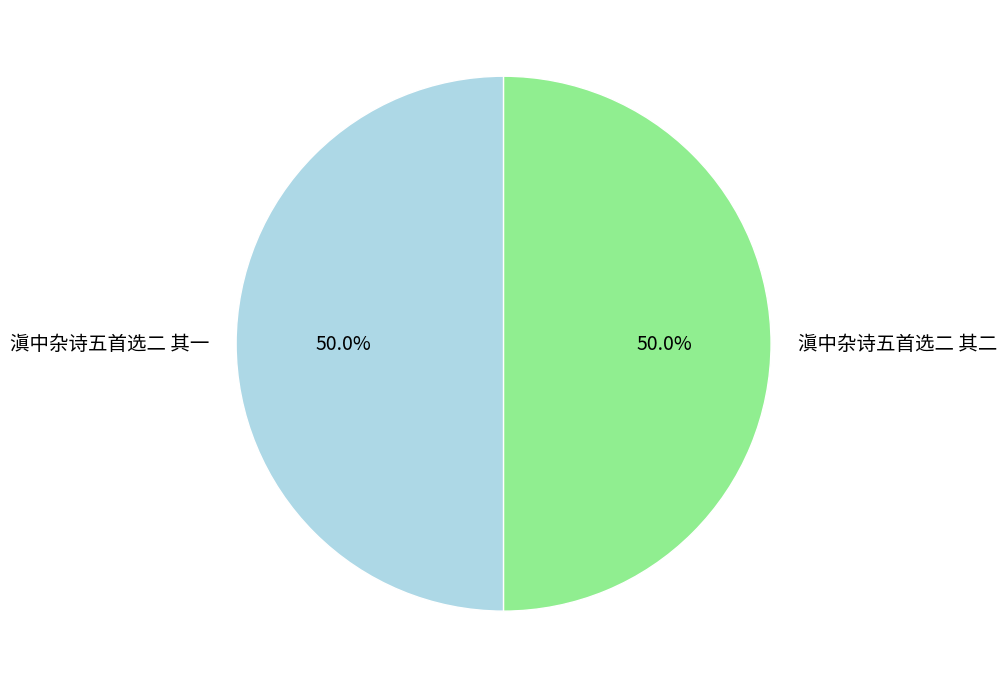

Count the number of slices in the pie.

2